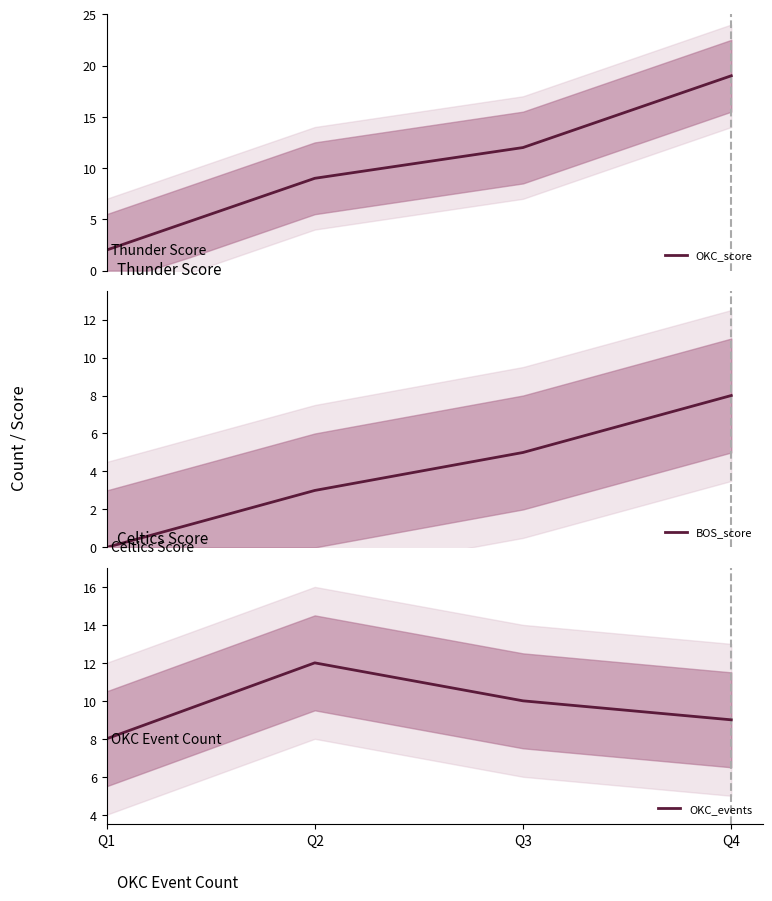

What is the minimum value for OKC_score?

2.0